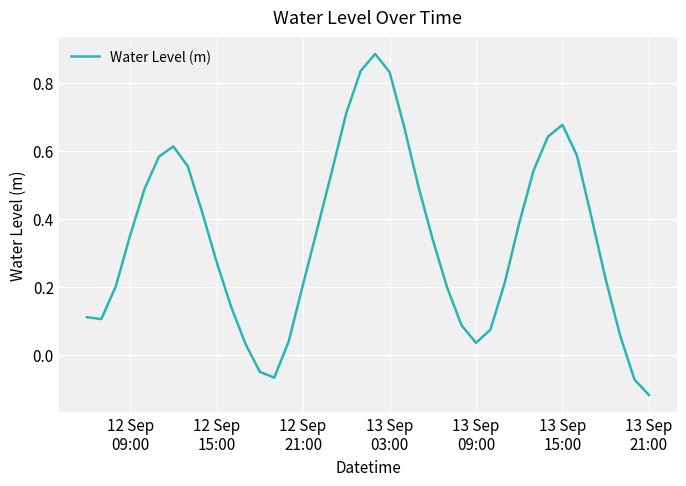

What is the difference between the maximum and minimum values?

1.0